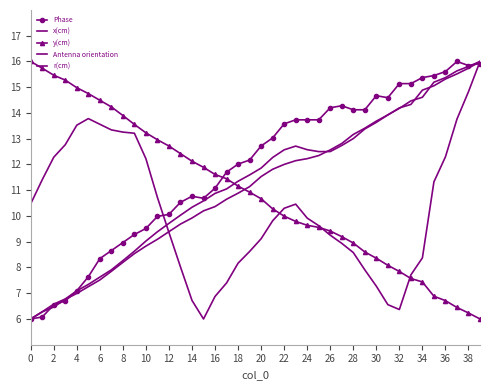

What is the value of the x(cm) point at the 34th from the left?

14.5